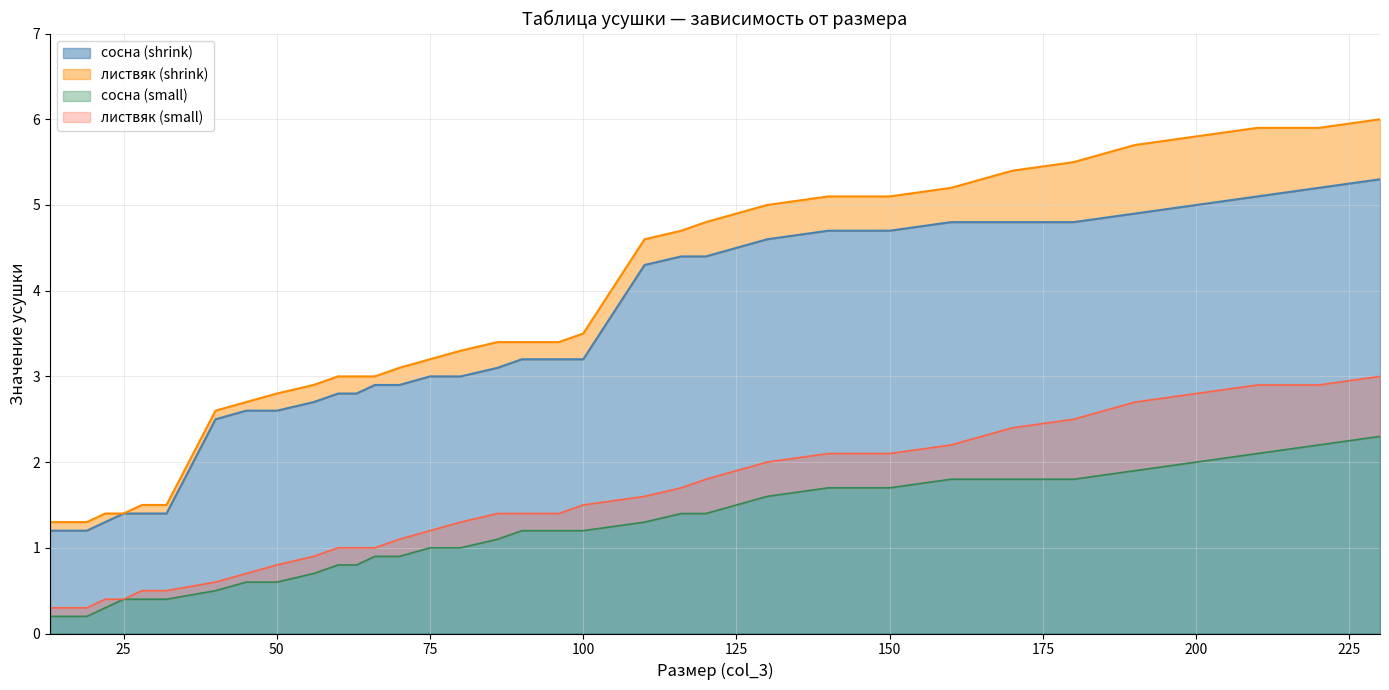

Rank the series at 63 from highest to lowest value.

col_6 (листвяк shrink), col_5 (сосна shrink), col_10 (сосна), col_11 (сосна small)